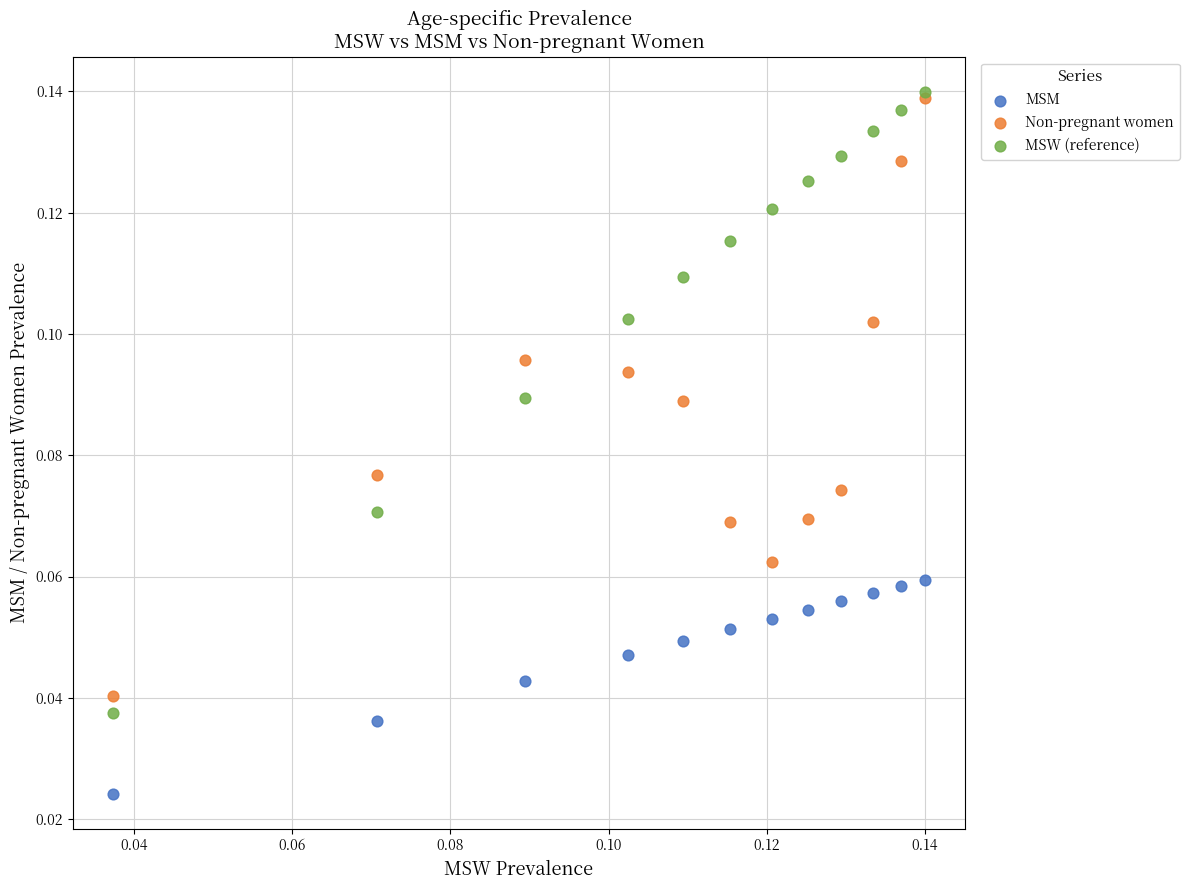

What are all the series names shown in the legend?

MSM, Non-pregnant women, MSW (reference)